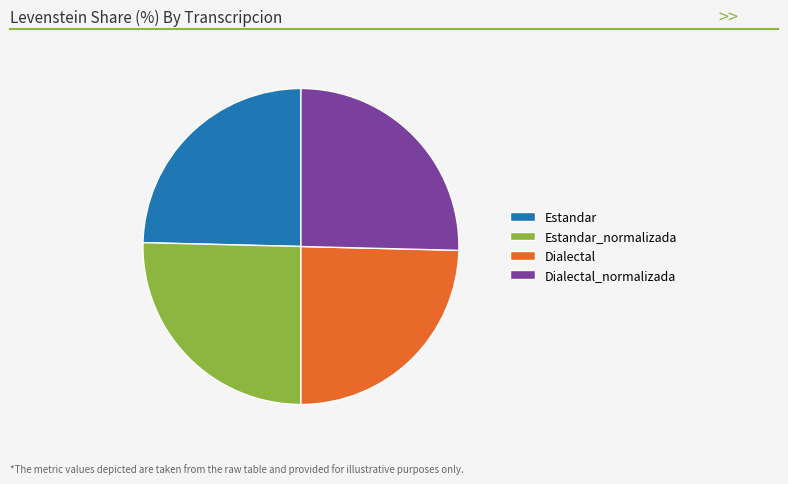

Does any single category account for the majority?

No